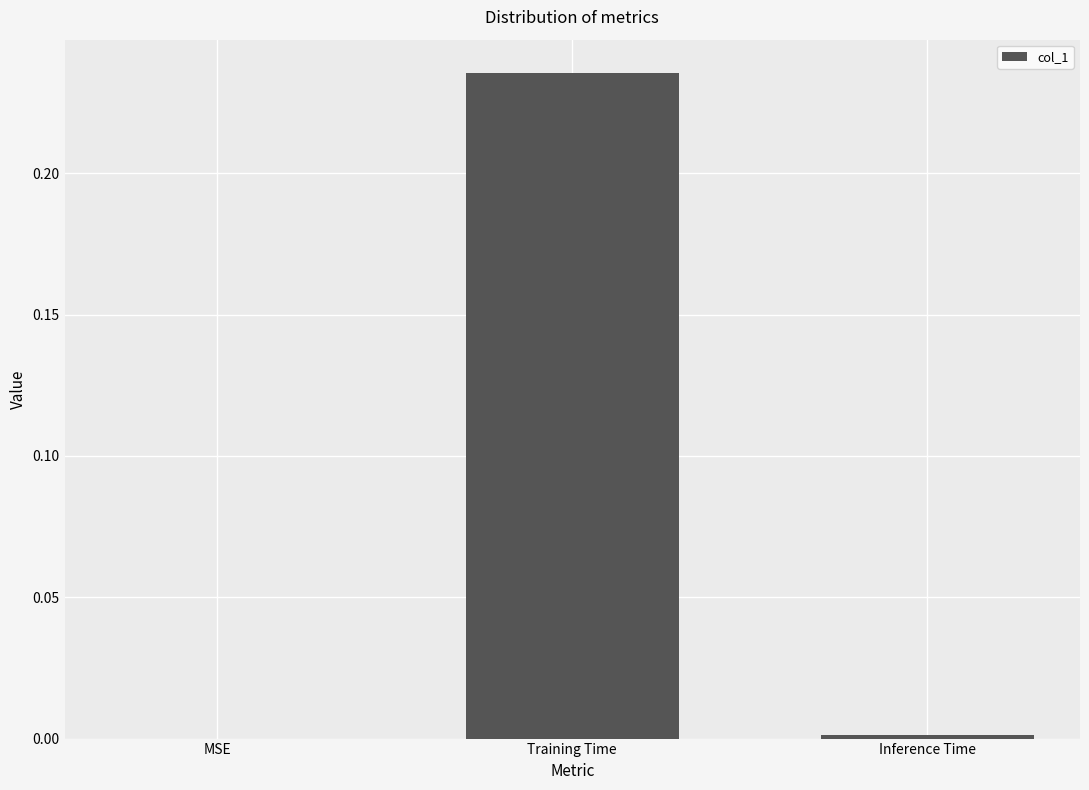

Is it true that the value at MSE is 0.1?

False